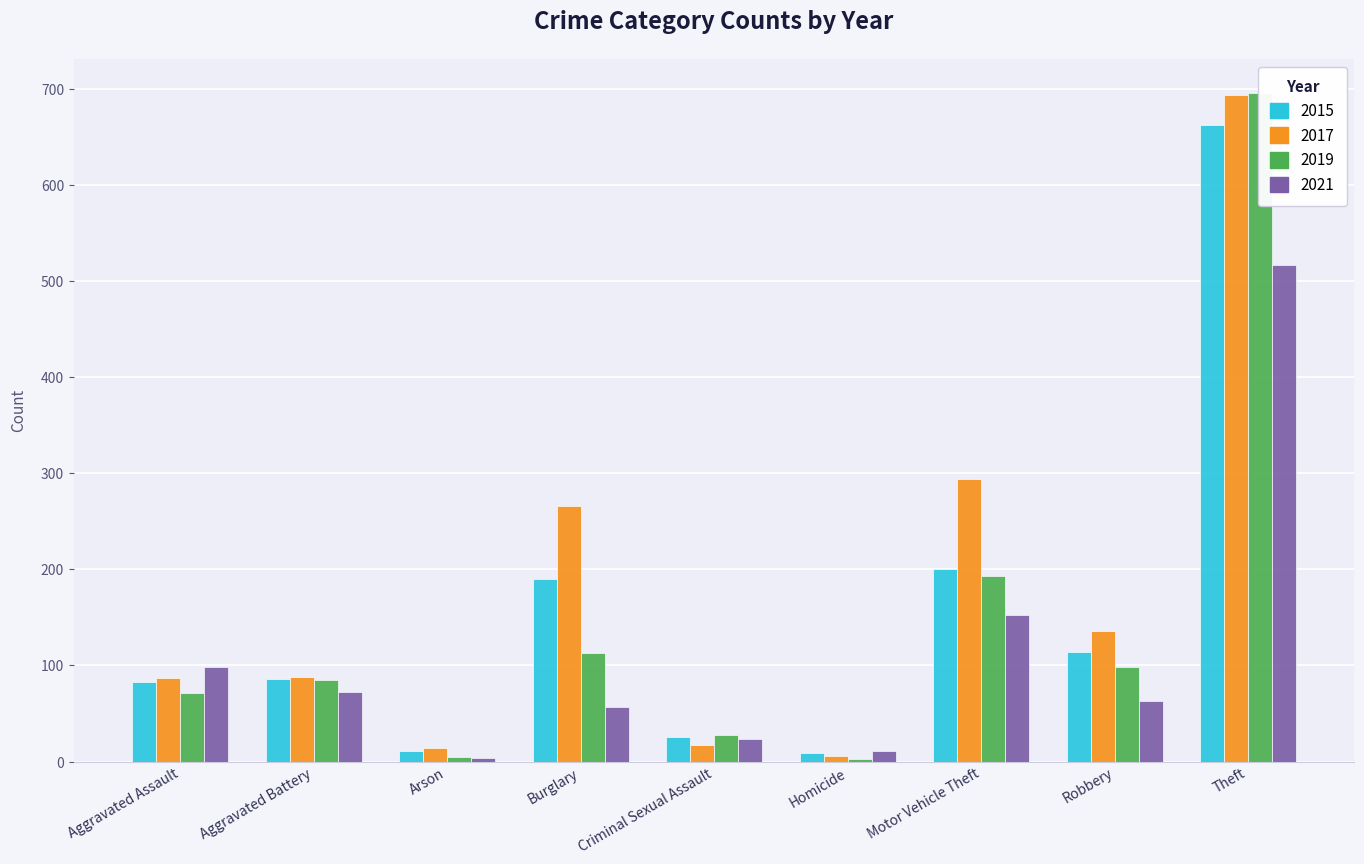

Reading left to right, extract all data points from this chart.

2015: Aggravated Assault=83	Aggravated Battery=86	Arson=11	Burglary=190	Criminal Sexual Assault=26	Homicide=9	Motor Vehicle Theft=200	Robbery=114	Theft=662
2017: Aggravated Assault=87	Aggravated Battery=88	Arson=14	Burglary=266	Criminal Sexual Assault=17	Homicide=6	Motor Vehicle Theft=294	Robbery=136	Theft=693
2019: Aggravated Assault=71	Aggravated Battery=85	Arson=5	Burglary=113	Criminal Sexual Assault=28	Homicide=3	Motor Vehicle Theft=193	Robbery=98	Theft=696
2021: Aggravated Assault=98	Aggravated Battery=72	Arson=4	Burglary=57	Criminal Sexual Assault=23	Homicide=11	Motor Vehicle Theft=152	Robbery=63	Theft=517